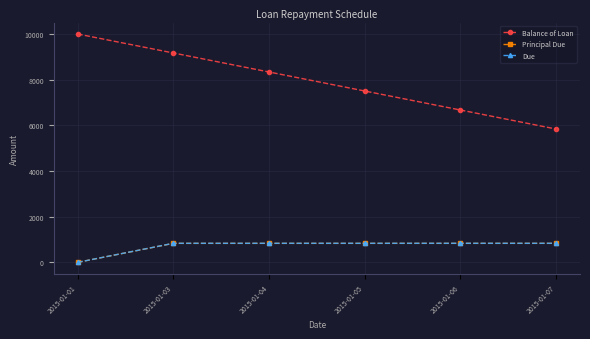

True or false: Balance of Loan has more than 2 points higher than both neighbors.

False